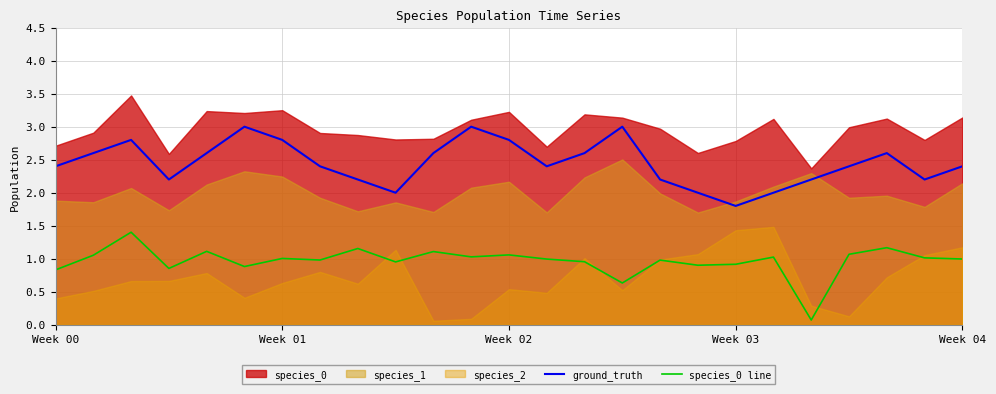

What is the minimum value for species_0 line?

0.1